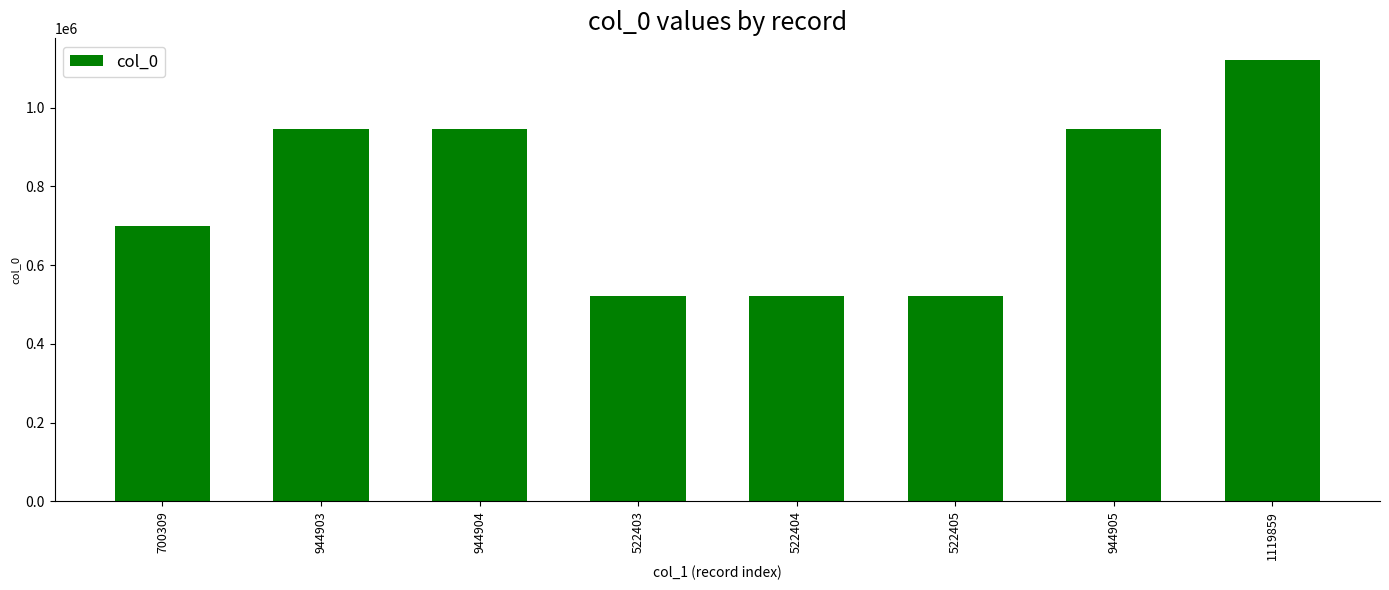

What is the label of the 8th bar from the right?

700309